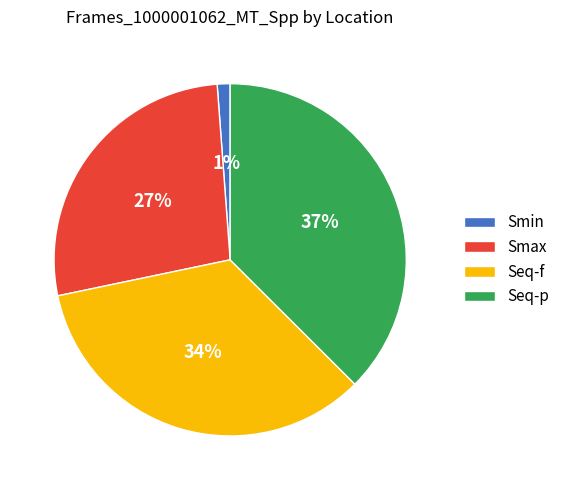

Does any single category account for the majority?

No